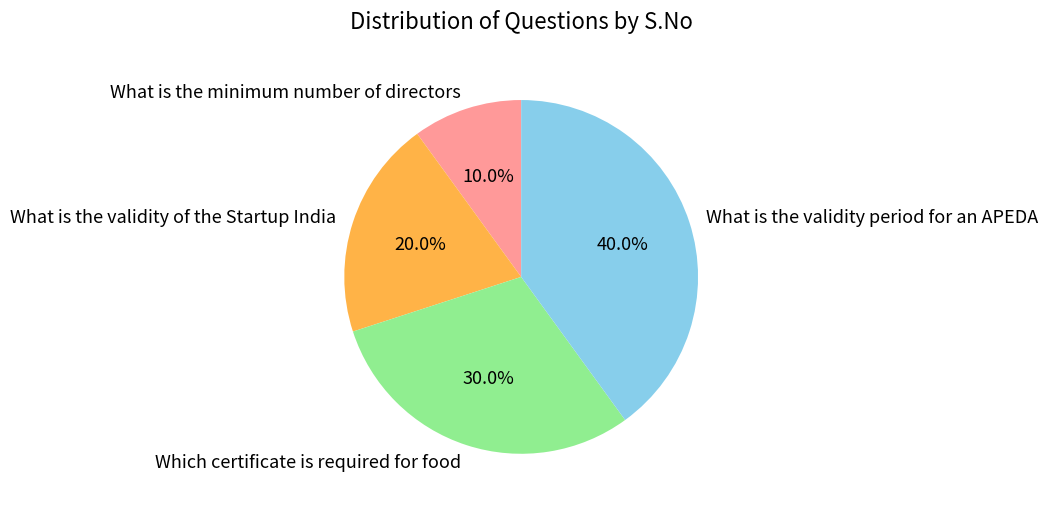

Rank the categories by value from highest to lowest.

What is the validity period for an APEDA, Which certificate is required for food, What is the validity of the Startup India, What is the minimum number of directors